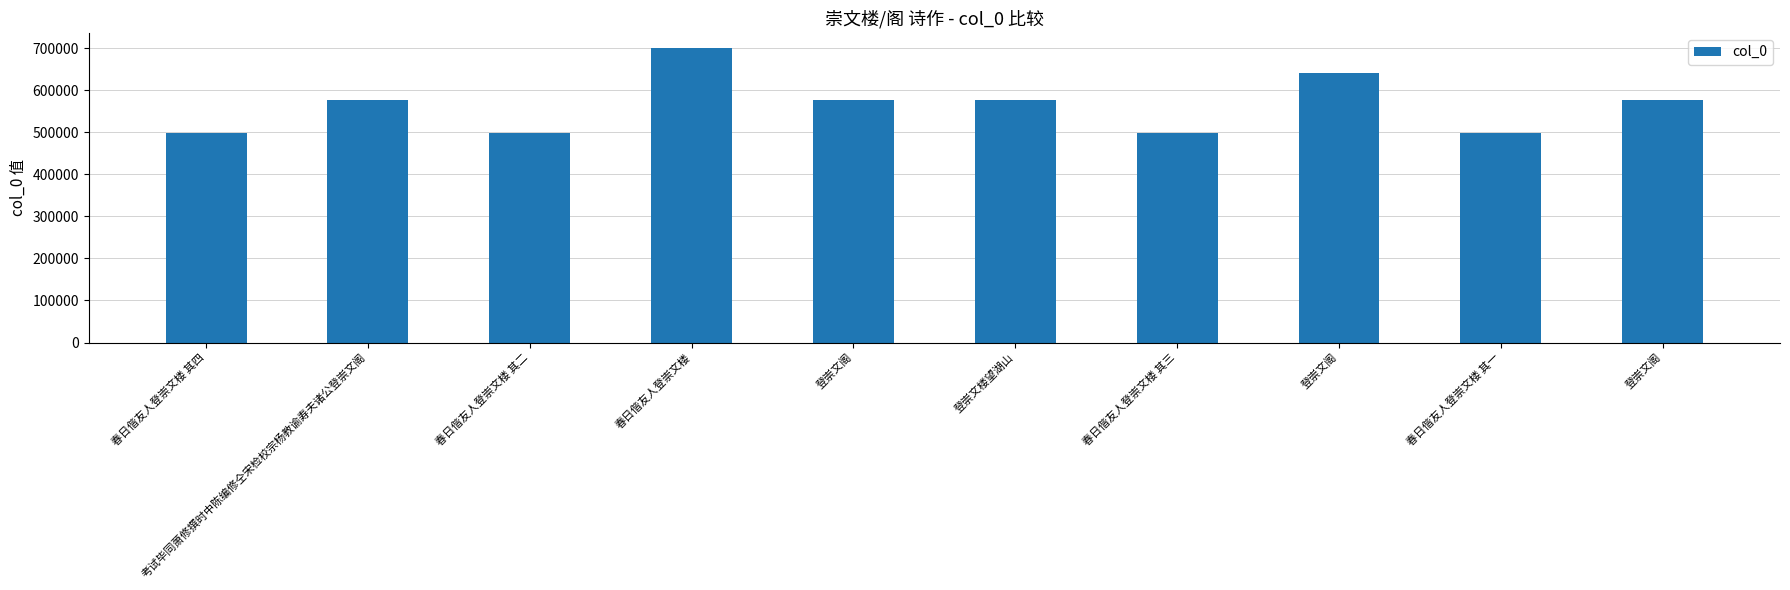

Reading right to left, list all the values displayed in this chart.

登崇文阁=577870	春日偕友人登崇文楼 其一=498720	登崇文阁=640833	春日偕友人登崇文楼 其三=498722	登崇文楼望湖山=577783	登崇文阁=577509	春日偕友人登崇文楼=701373	春日偕友人登崇文楼 其二=498721	考试毕同萧修撰时中陈编修仝宋检校宗杨教谕寿夫诸公登崇文阁=577342	春日偕友人登崇文楼 其四=498723